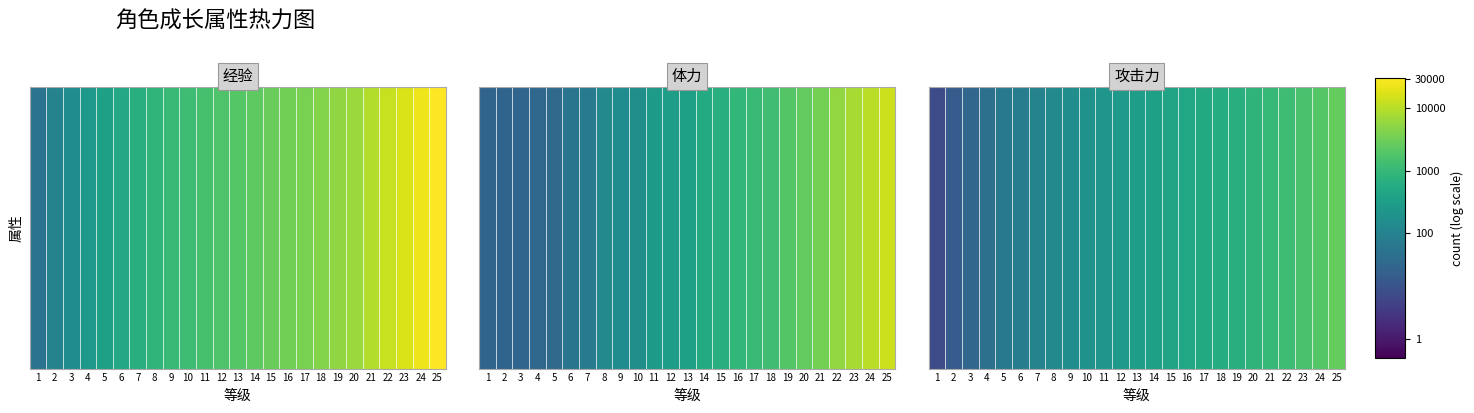

What is the sum of the values at 15 and 13?

11.8